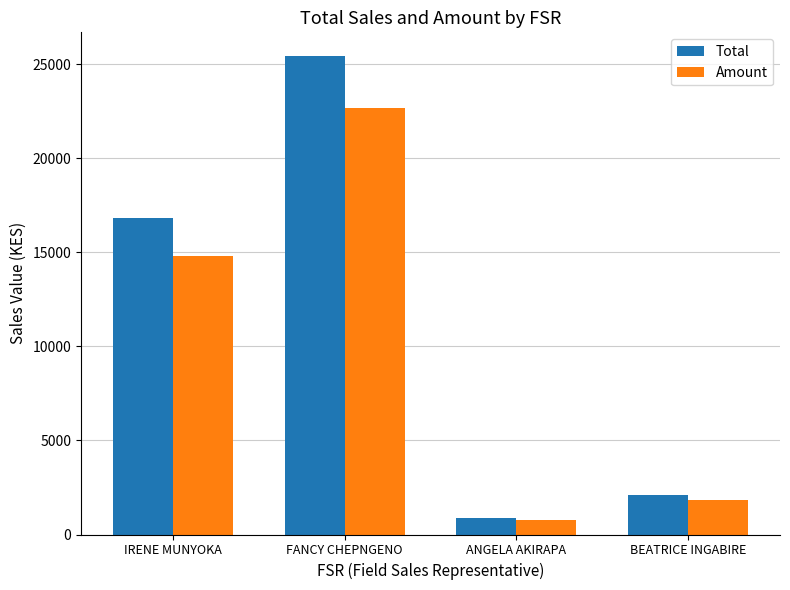

At which category is the sum across all series the highest?

FANCY CHEPNGENO